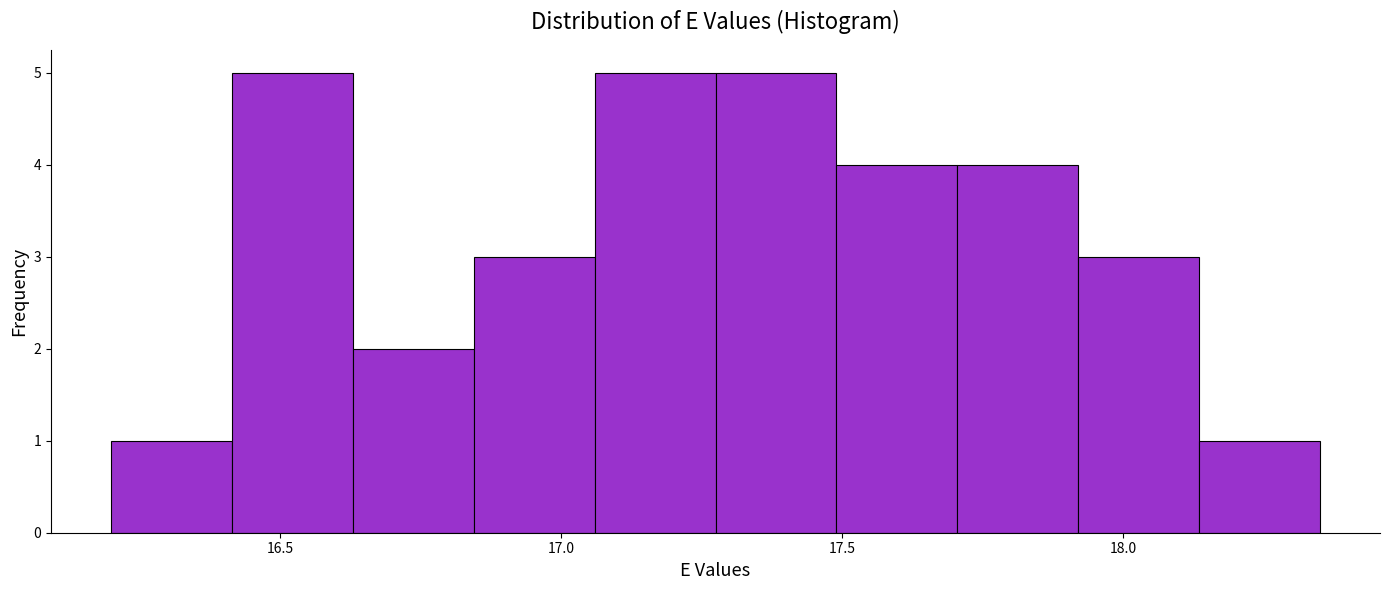

Reading left to right, list every bar in this chart as the range it spans on the x-axis followed by its height. Neither the bar edges nor the heights are printed on the chart, so give them approximately, as read against the axes.

16.200 to 16.415: 1
16.415 to 16.630: 5
16.630 to 16.845: 2
16.845 to 17.060: 3
17.060 to 17.275: 5
17.275 to 17.490: 5
17.490 to 17.705: 4
17.705 to 17.920: 4
17.920 to 18.135: 3
18.135 to 18.350: 1